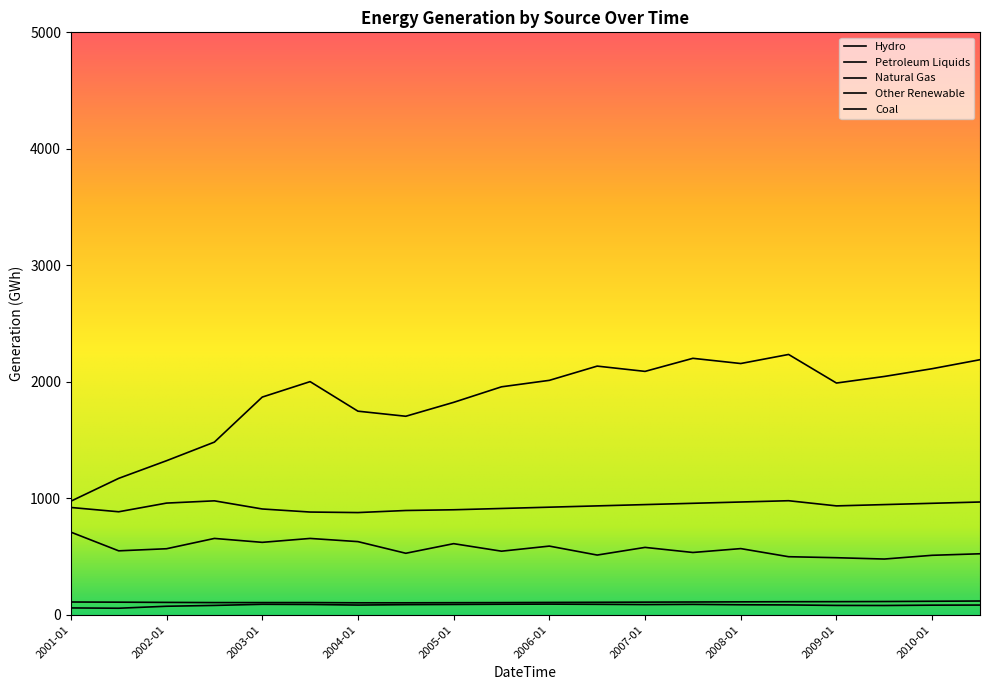

Rank the series by their maximum value, from lowest to highest.

Hydro, Other Renewable, Petroleum Liquids, Coal, Natural Gas